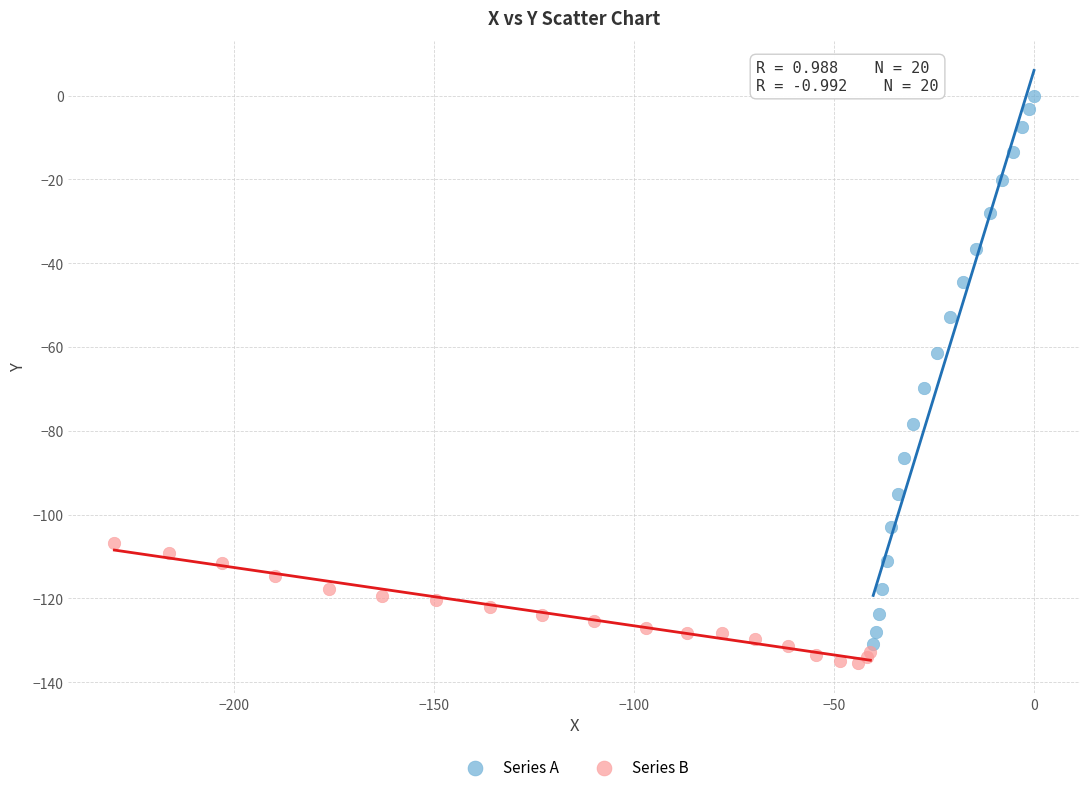

Which series has the widest spread of Y values?

Series A